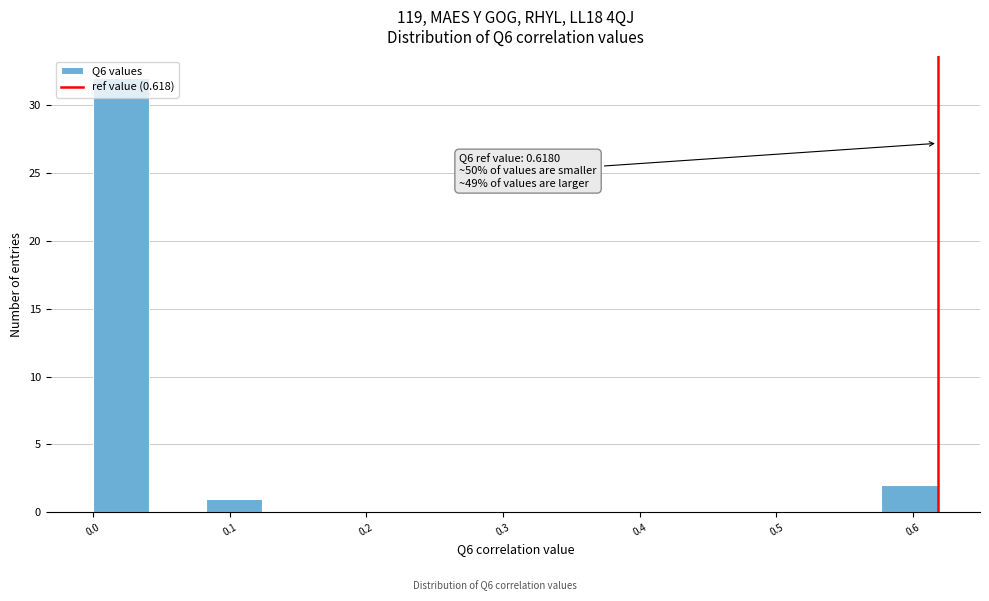

Which range on the x-axis has the tallest bar?

0.00 to 0.04